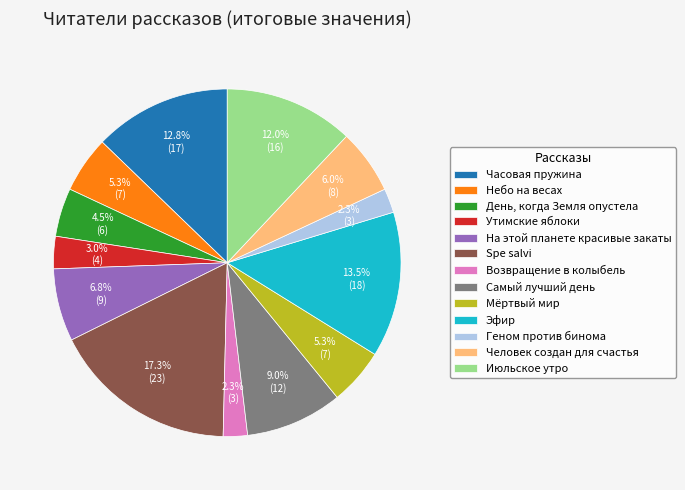

What percentage do Часовая пружина and Самый лучший день together represent?

21.8%